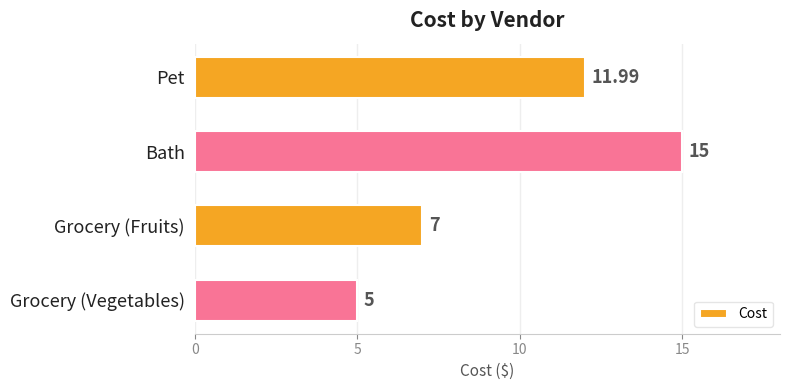

Which has a higher value, Pet or Grocery (Vegetables)?

Pet